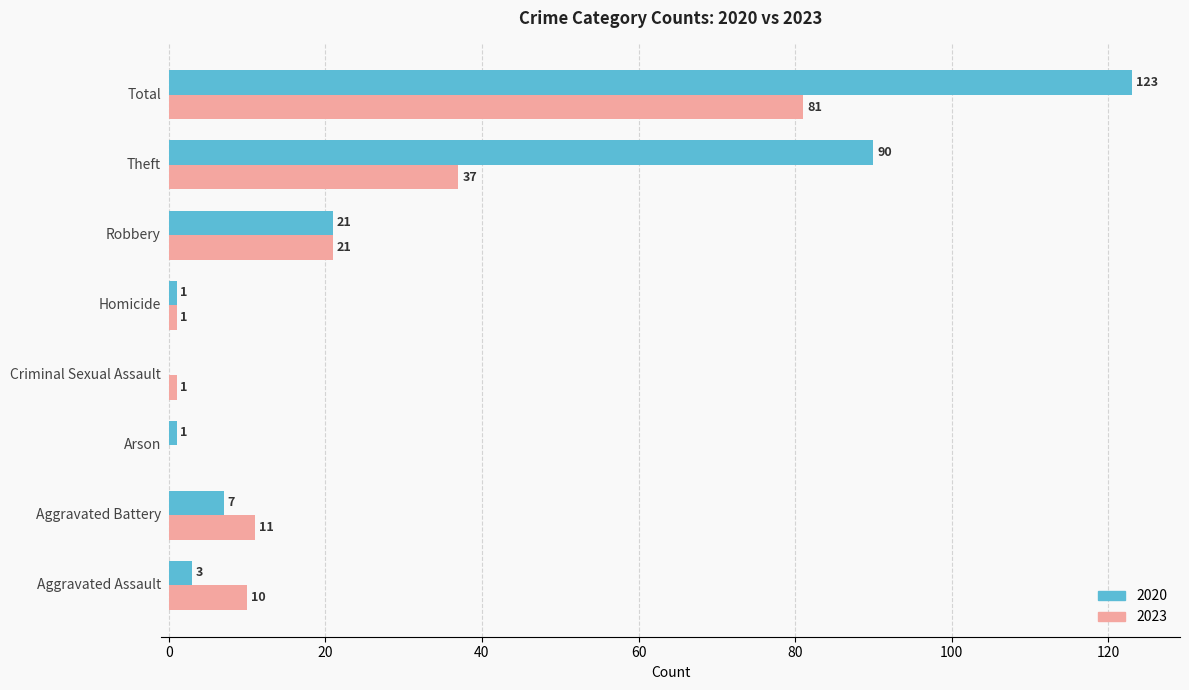

What is the maximum value for 2023?

81